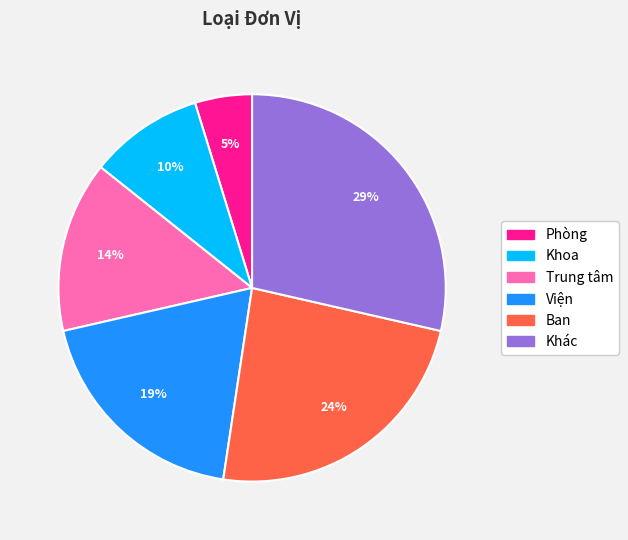

What is the smallest slice in the pie chart?

Phòng